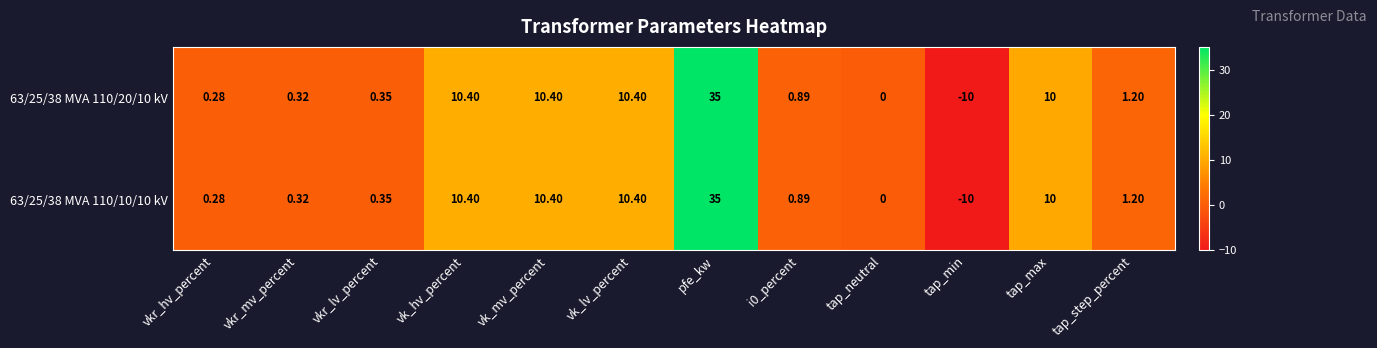

At how many categories does at least one series exceed 31?

1